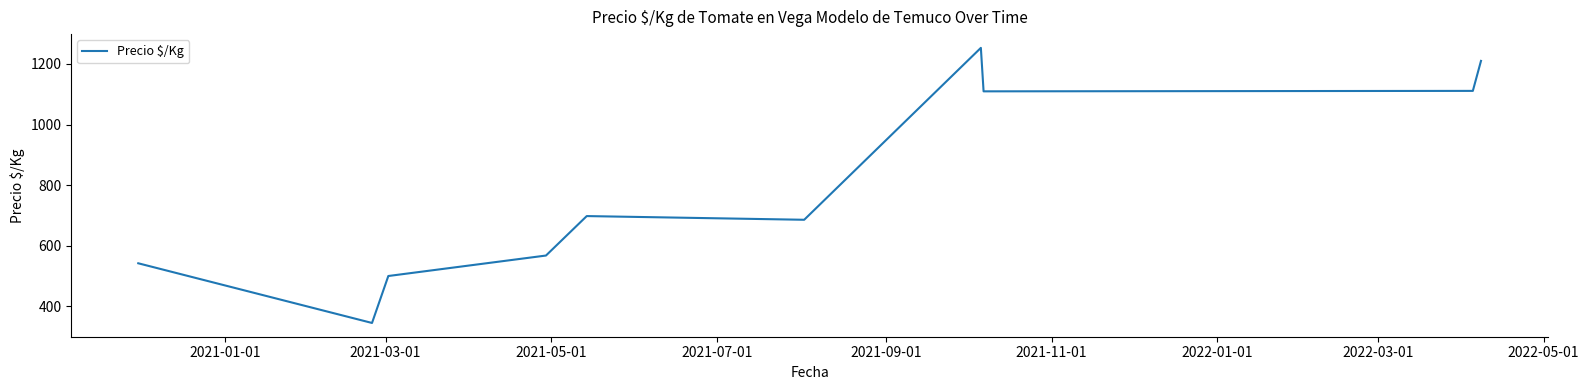

True or false: the data has more than 0 interior local peaks.

True